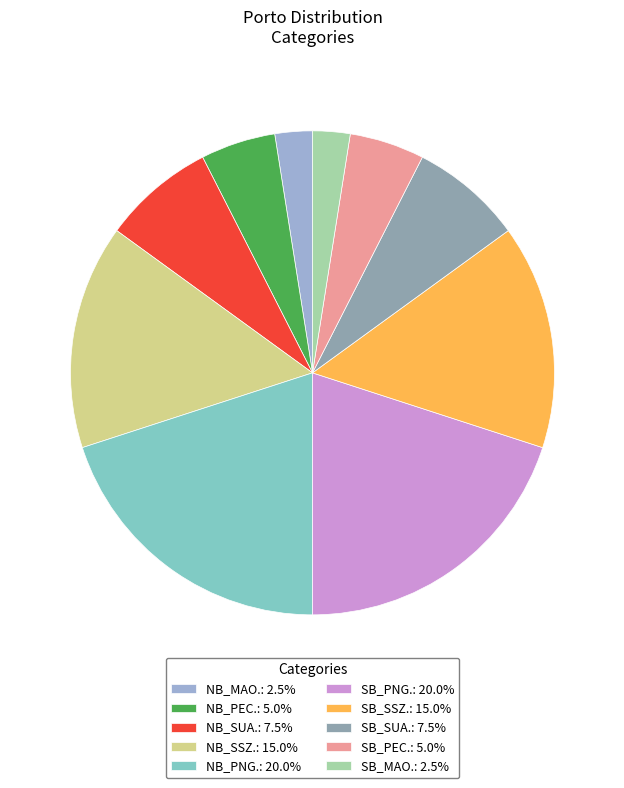

Approximately how many times larger is the value at SB_SUA.: 7.5% compared to NB_PEC.: 5.0%?

1.5